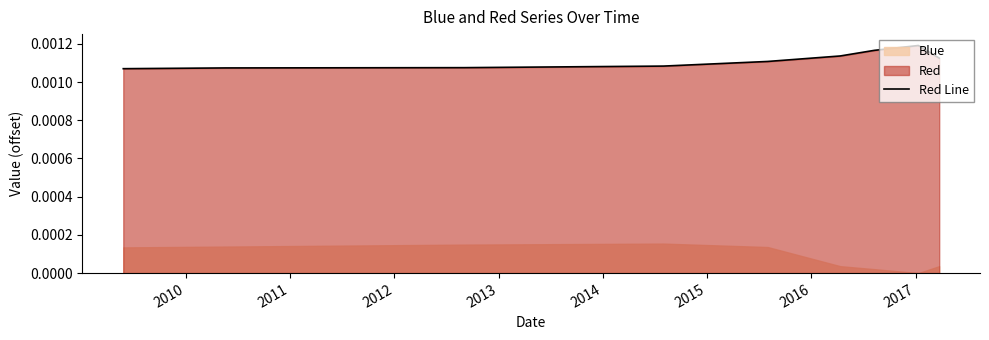

Which label corresponds to the largest value in the chart?

2016